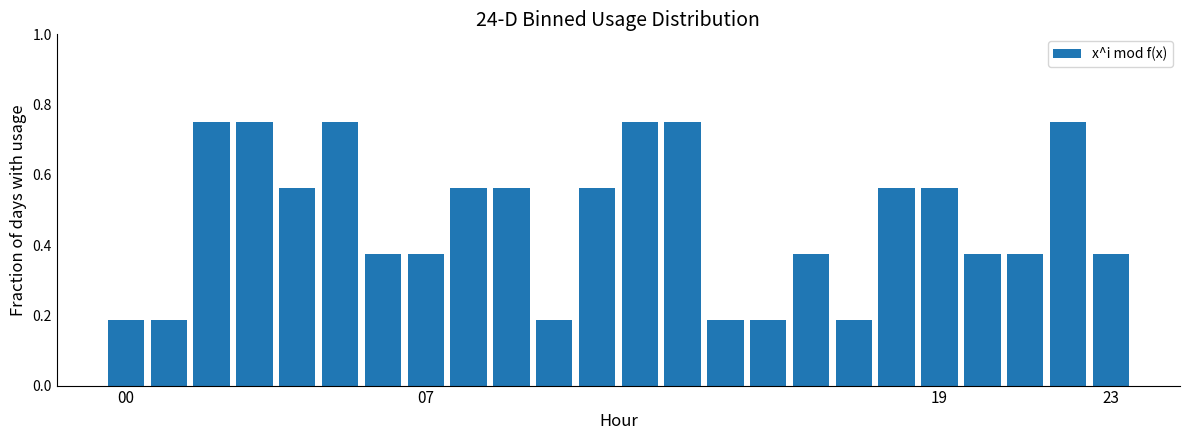

How many values are between 0 and 1?

24